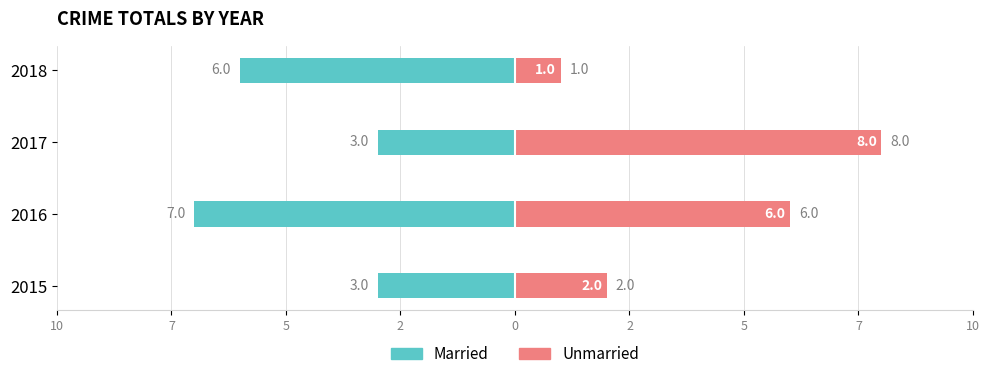

What is the value of the Married bar at the 1st from the left?

-3